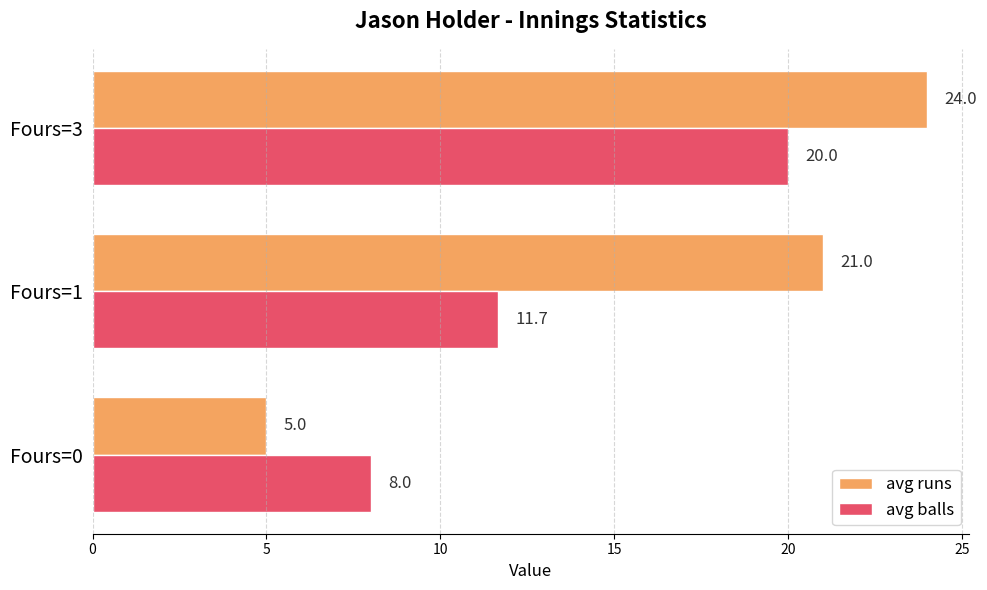

What is the average value of the avg balls series?

13.2